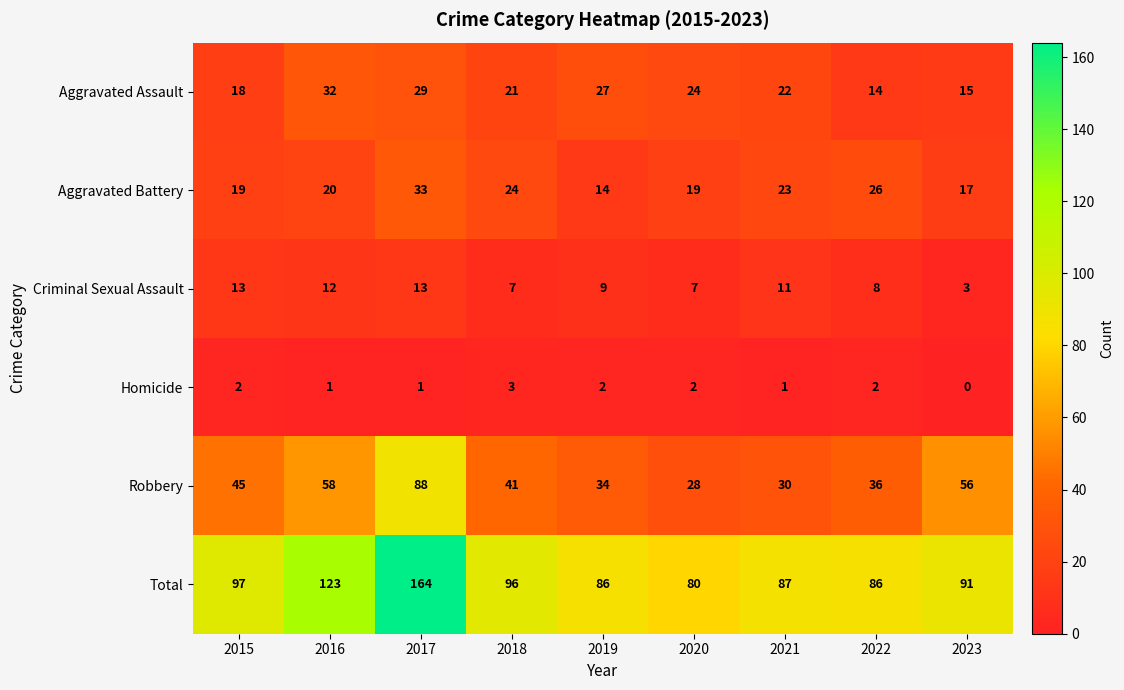

Which series has the largest range (max minus min)?

Total